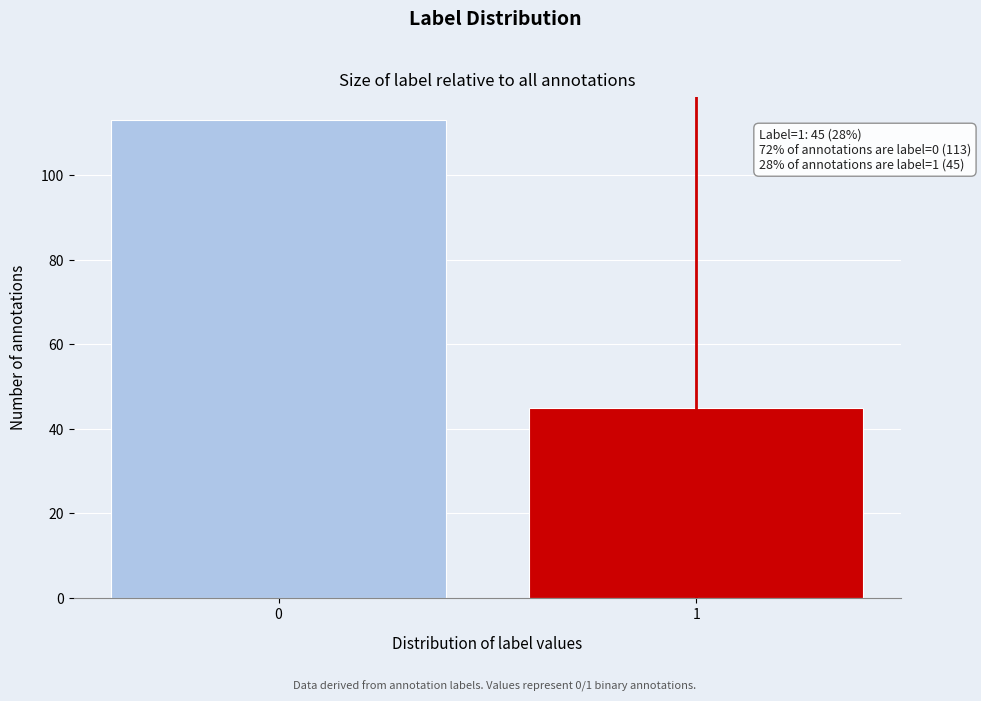

Reading left to right, list all the values displayed in this chart.

113	45